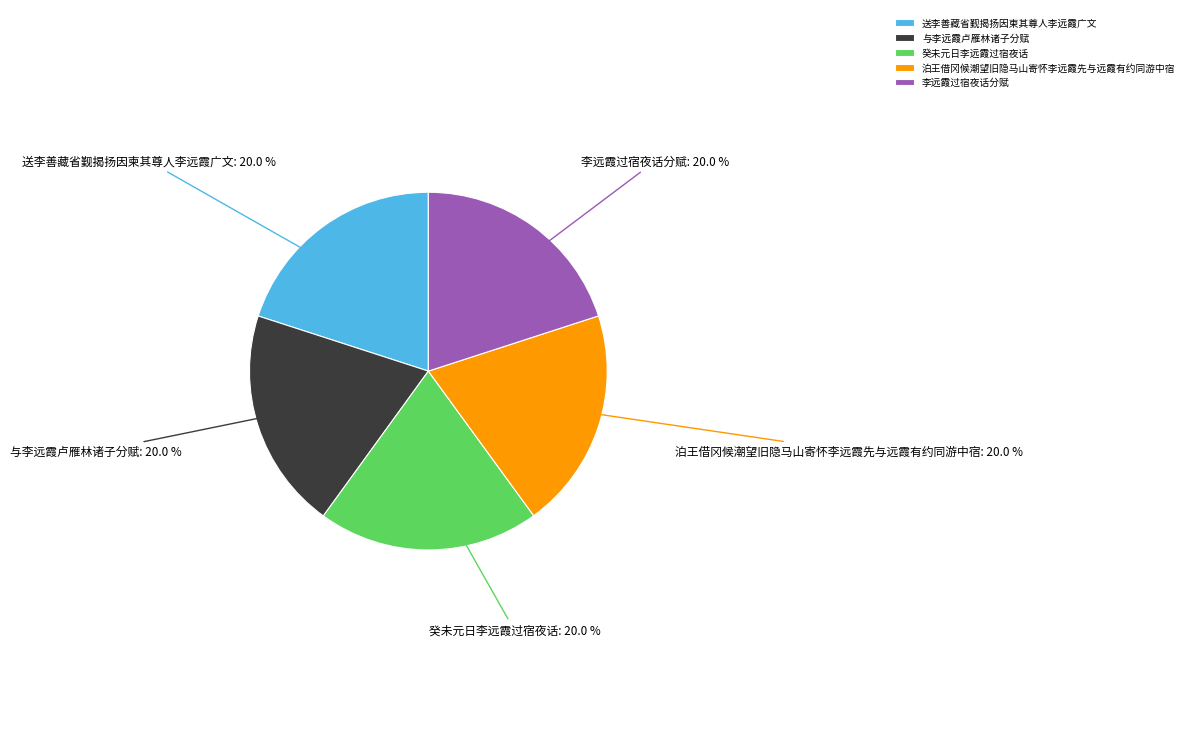

To the nearest percent, what is the average slice percentage?

20%